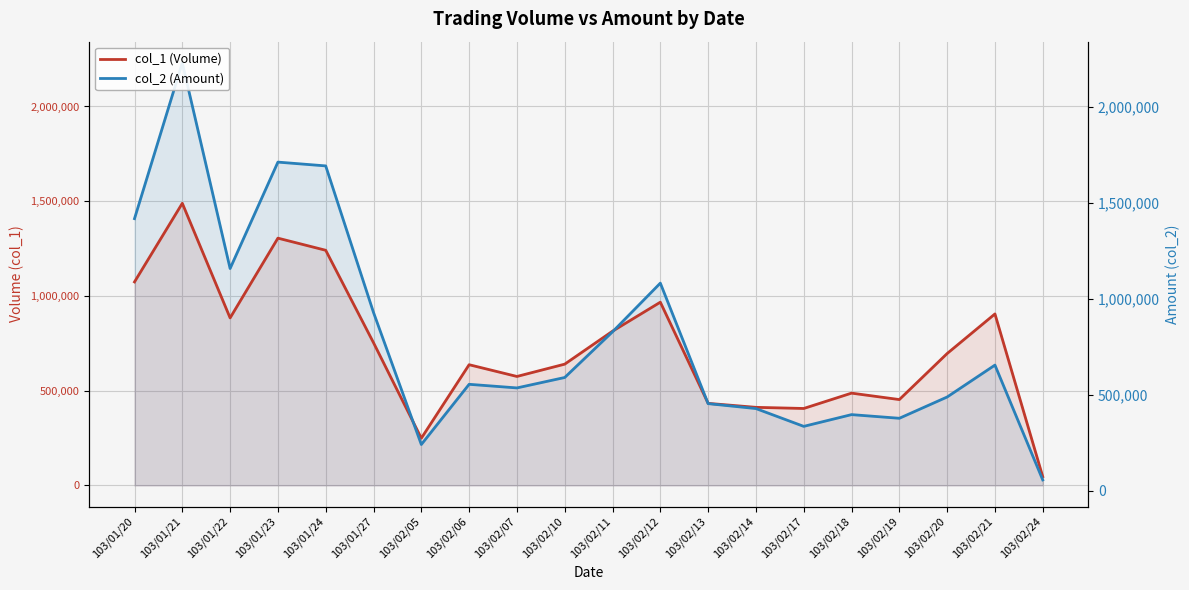

Which category has the highest value in the col_2 (Amount) series?

103/01/21